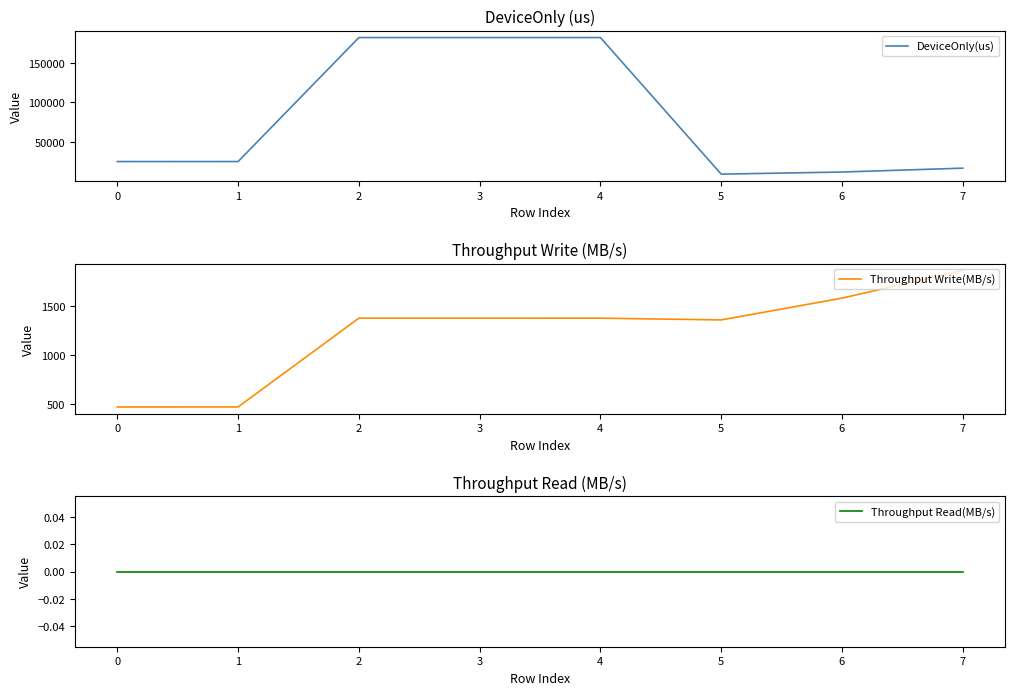

Where is the first local minimum for DeviceOnly(us)?

1